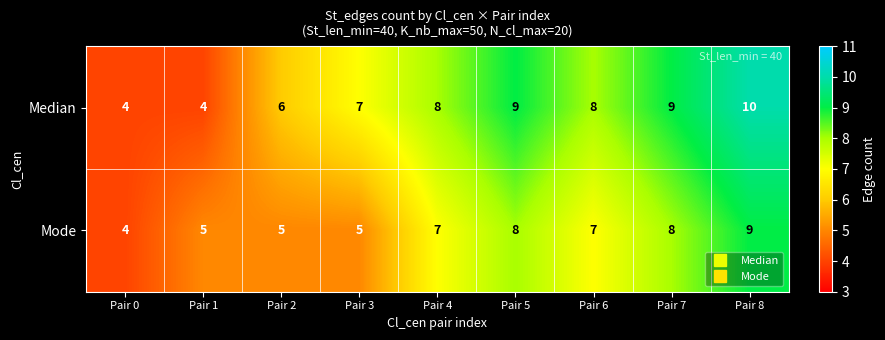

What is the sum of all Mode values?

58